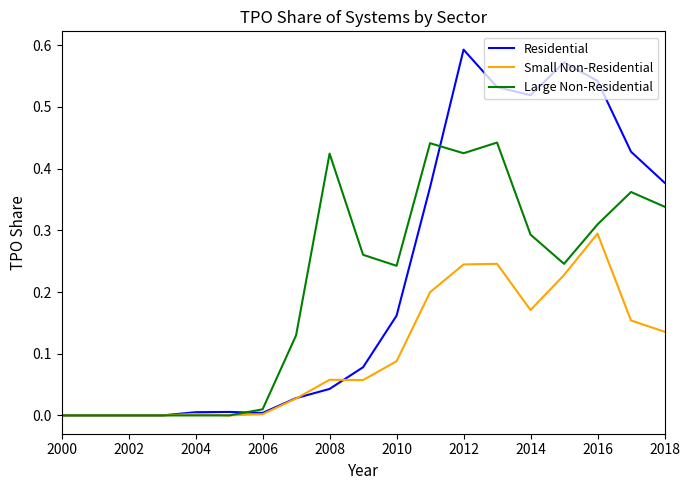

Which series has the widest spread of values?

Residential